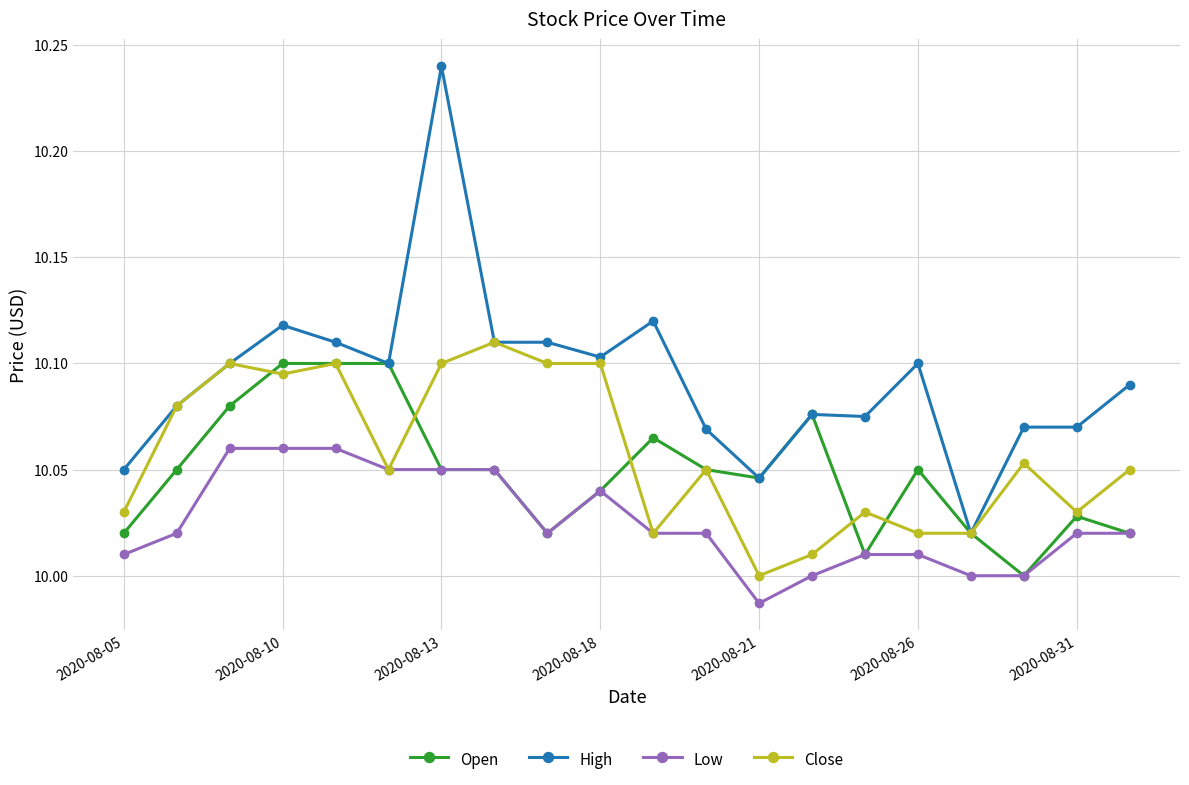

Which series has the largest total across all categories?

High